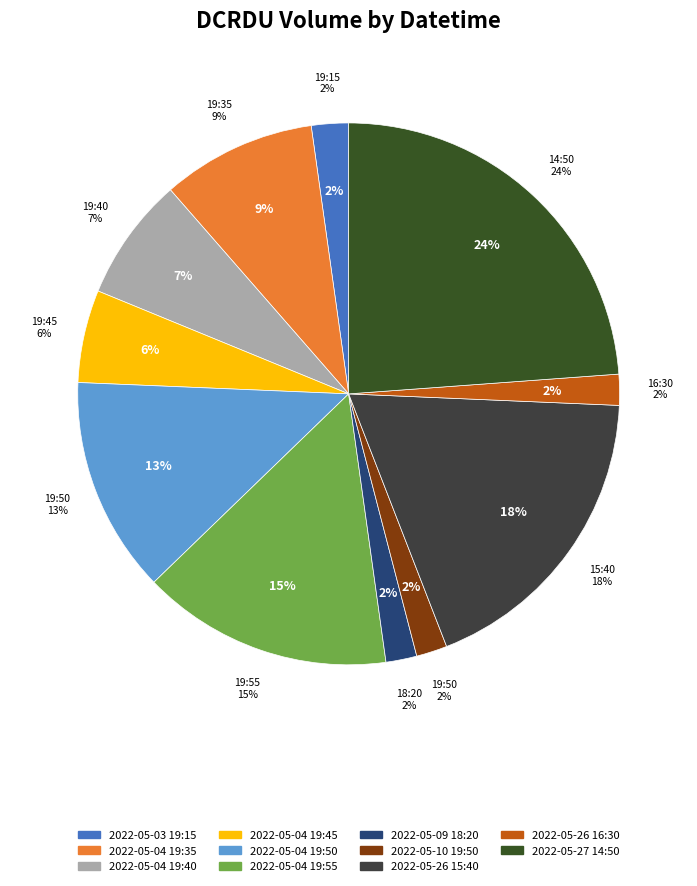

True or false: 2022-05-04 19:40 accounts for 1% of the total.

False